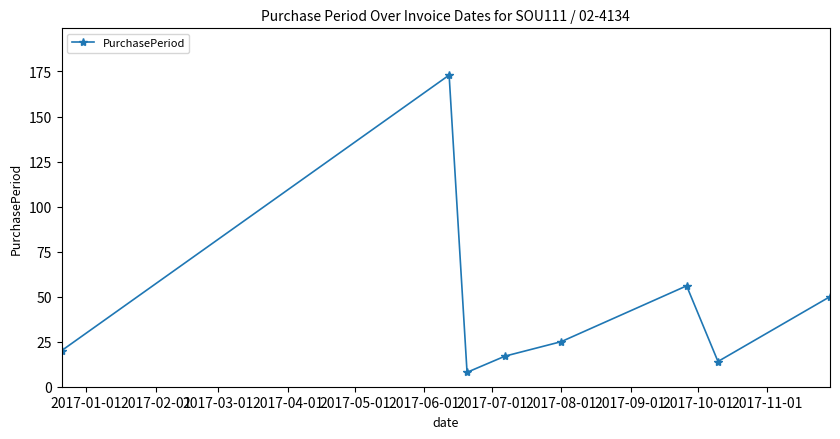

How many points are lower than both their immediate neighbors (excluding endpoints)?

2